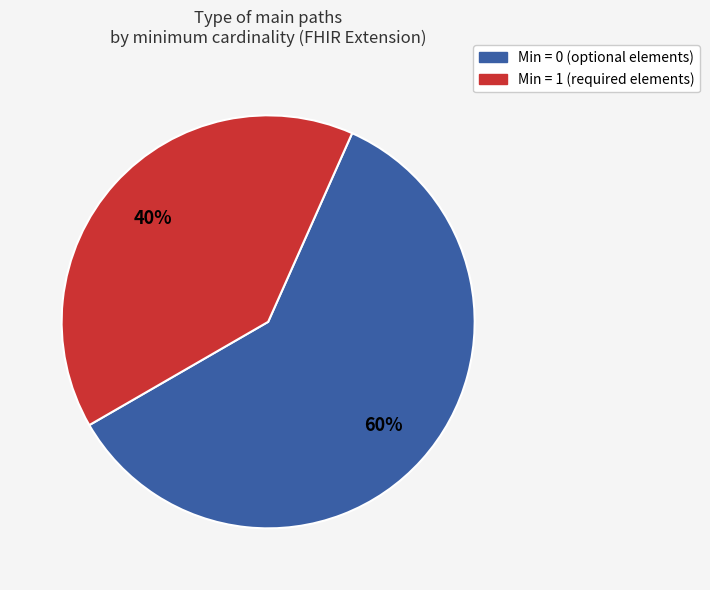

To the nearest percent, what is the average slice percentage?

50%